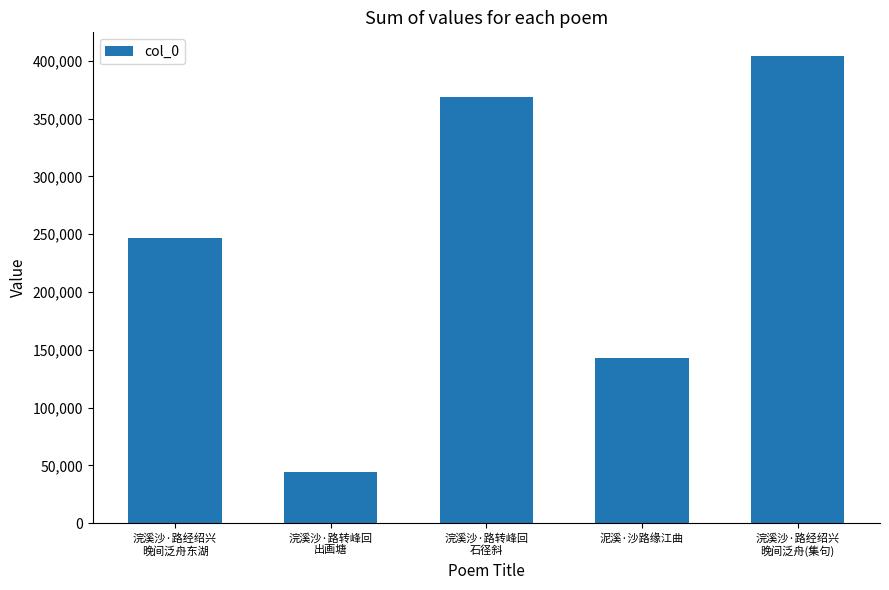

Rank the categories by value from lowest to highest.

浣溪沙·路转峰回
出画塘, 泥溪·沙路缘江曲, 浣溪沙·路经绍兴
晚间泛舟东湖, 浣溪沙·路转峰回
石径斜, 浣溪沙·路经绍兴
晚间泛舟(集句)